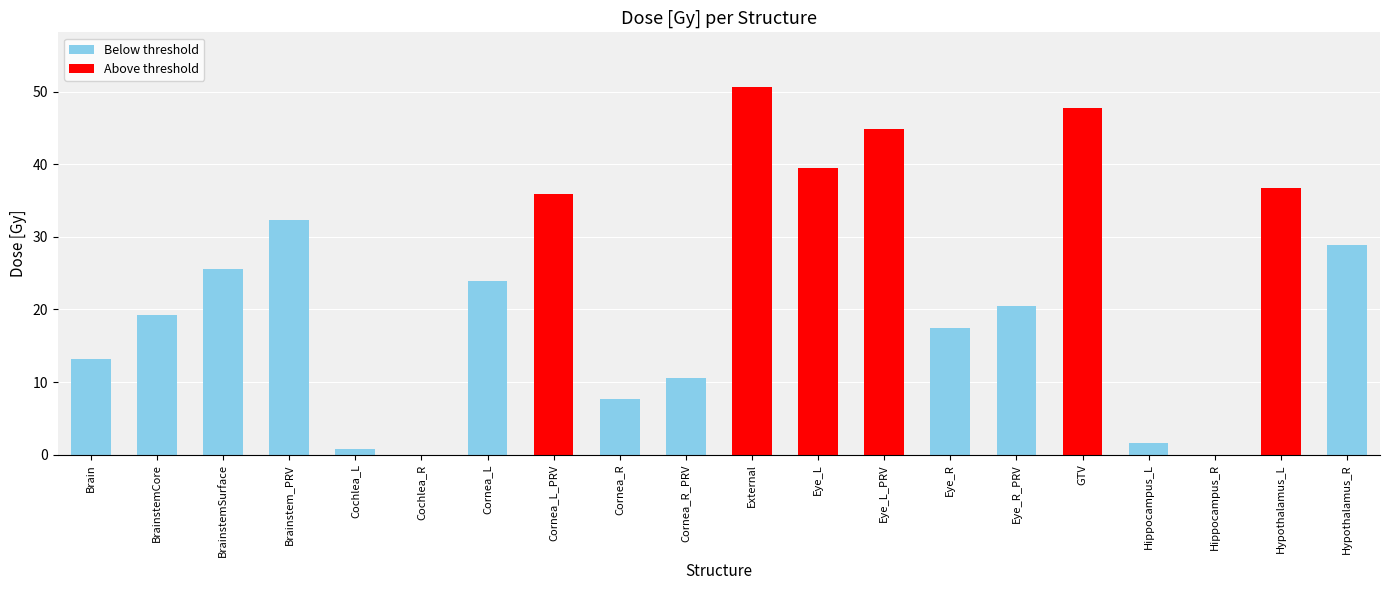

What is the sum of the values at Cornea_R and Hypothalamus_L?

44.5